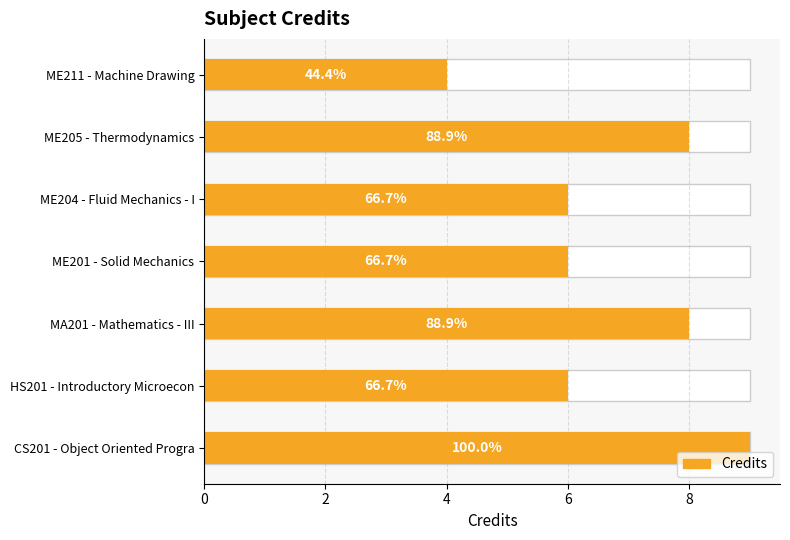

How many data points are less than 6?

1